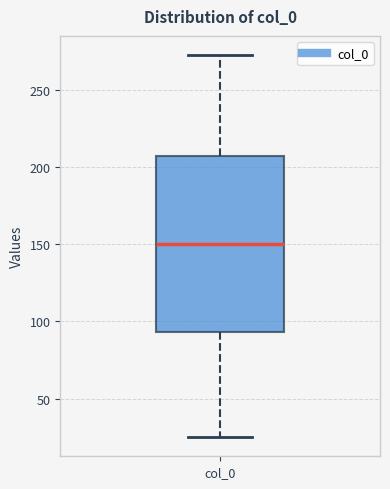

Transcribe this box plot: give where the median line is, the range the box spans, and where the two whiskers end, as read against the y-axis. The values are not printed on the chart, so give them approximately, as read against the axis.

median 150, box 95 to 205, whiskers 25 to 270